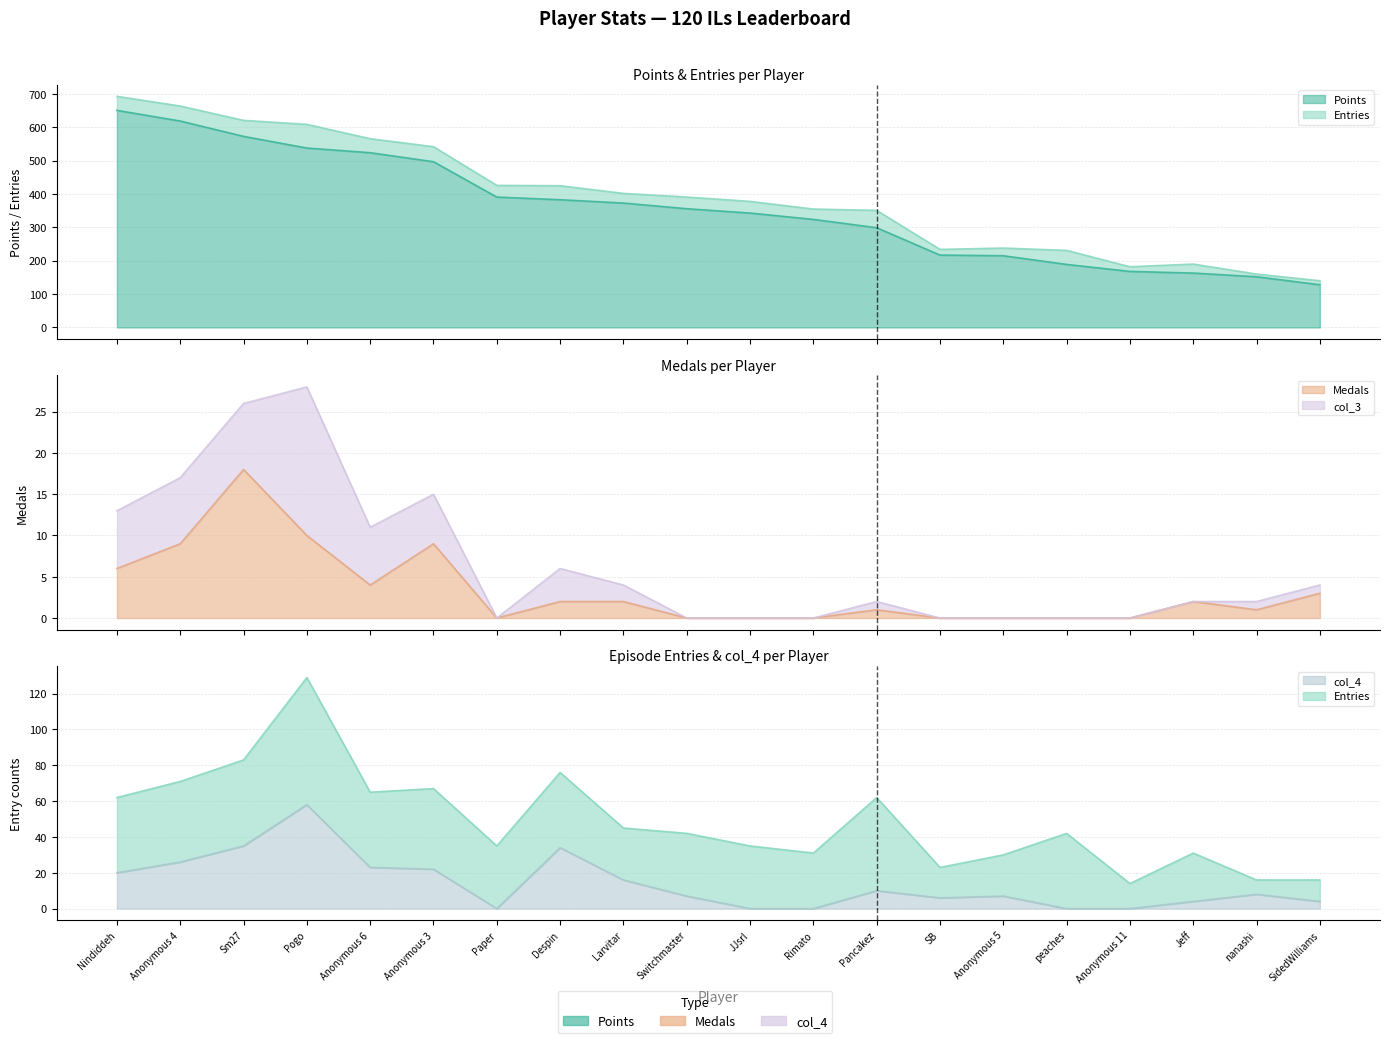

What is the spread (max minus min) of values at Switchmaster?

356